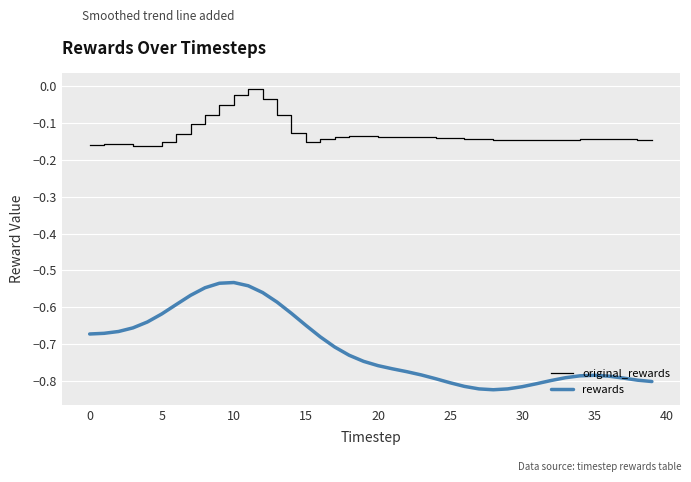

Which series has the largest range (max minus min)?

rewards